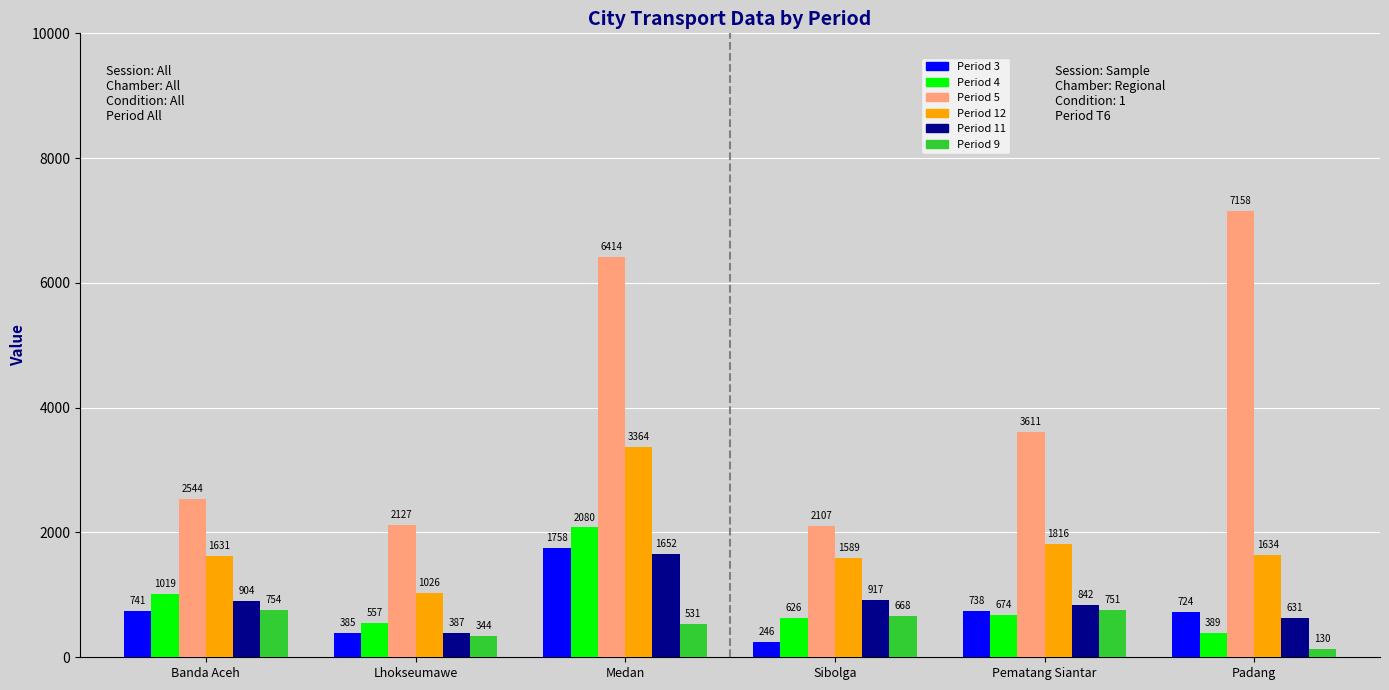

Reading right to left, what are all the values shown in this chart?

Period 3: 724	738	246	1758	385	741
Period 4: 389	674	626	2080	557	1019
Period 5: 7158	3611	2107	6414	2127	2544
Period 12: 1634	1816	1589	3364	1026	1631
Period 11: 631	842	917	1652	387	904
Period 9: 130	751	668	531	344	754